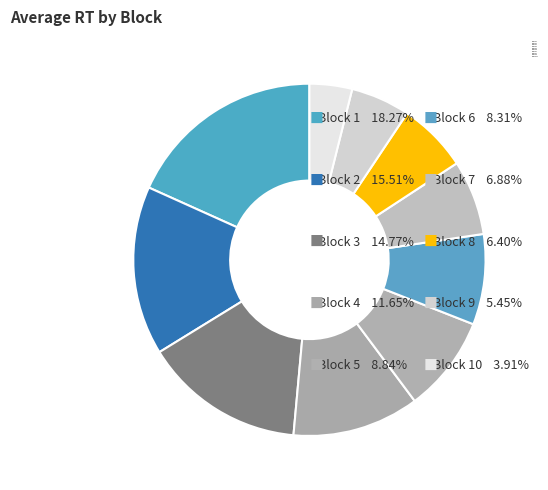

Which slice is the smallest?

Block 10